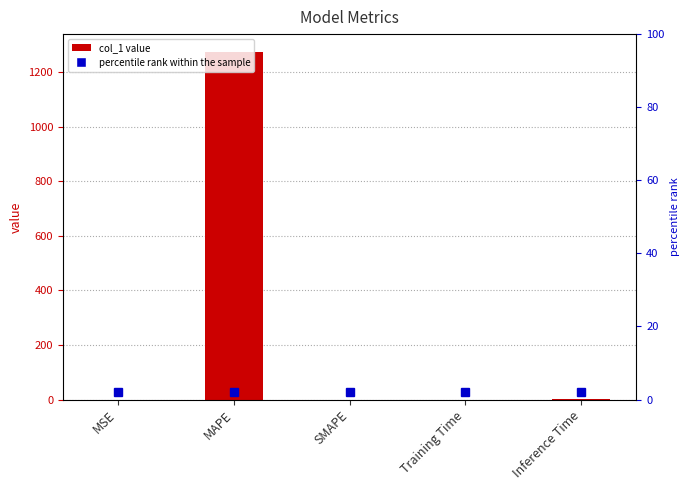

Is it true that the value at Training Time is 0.2?

True